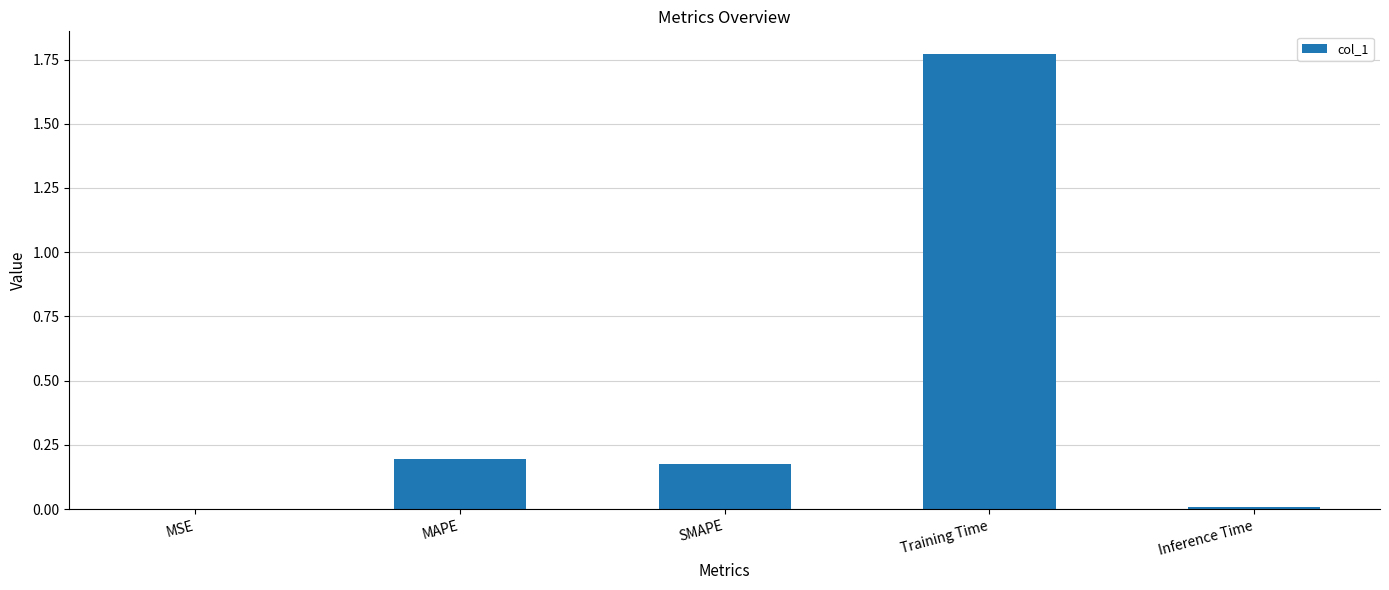

Which has a higher value, SMAPE or Training Time?

Training Time